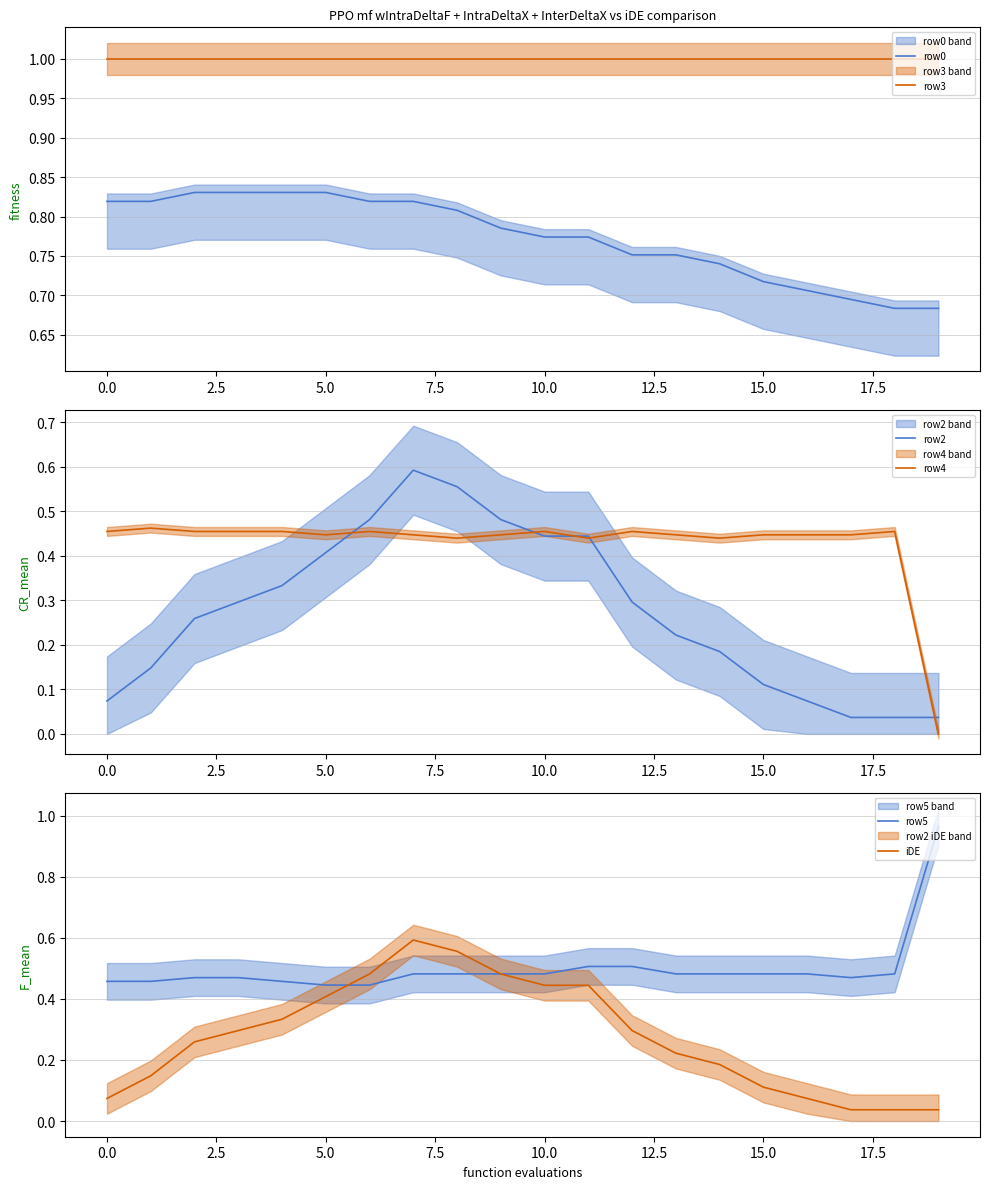

How many lines are shown in the chart?

6